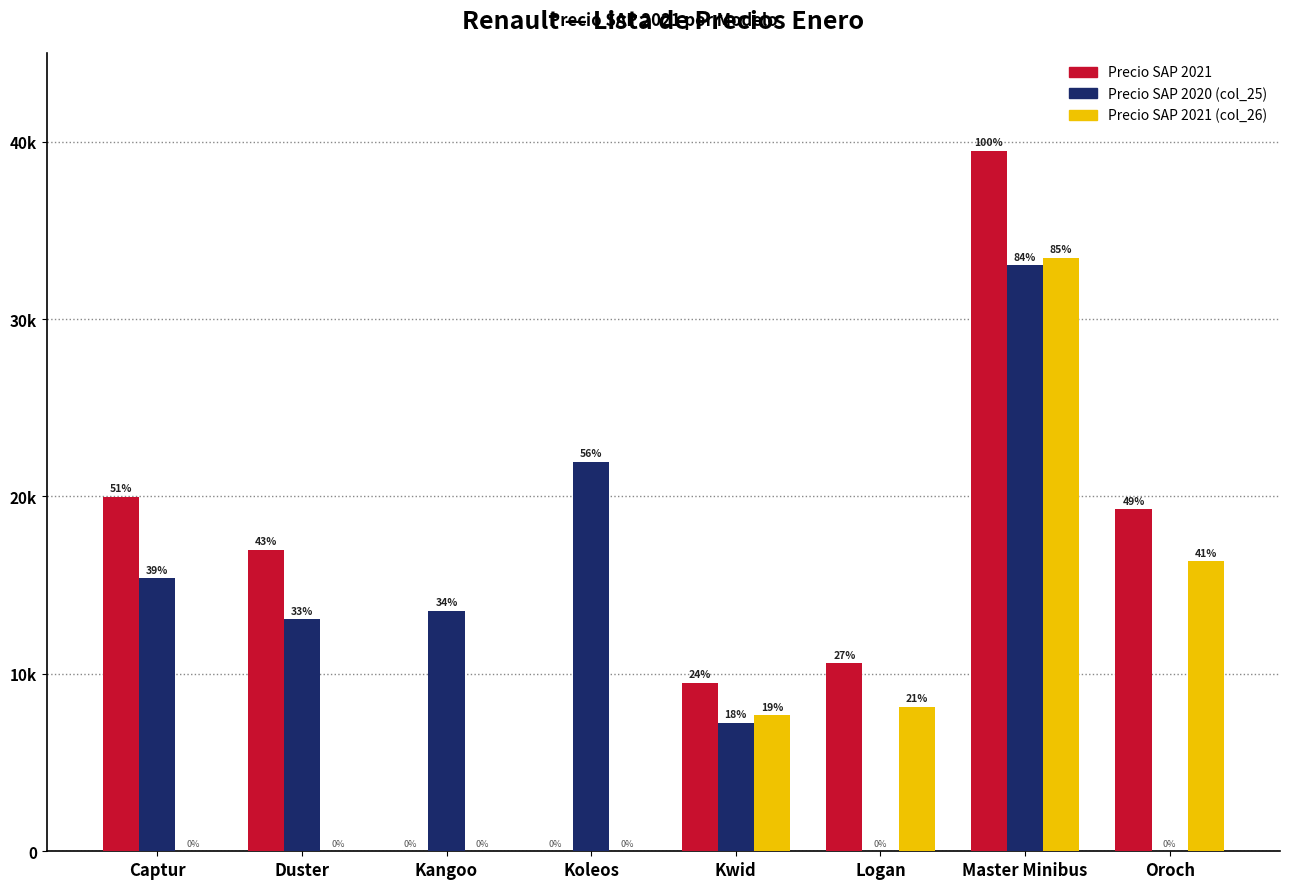

True or false: SAP 2021 col_26 has a value of 33466.1 at Master Minibus.

True